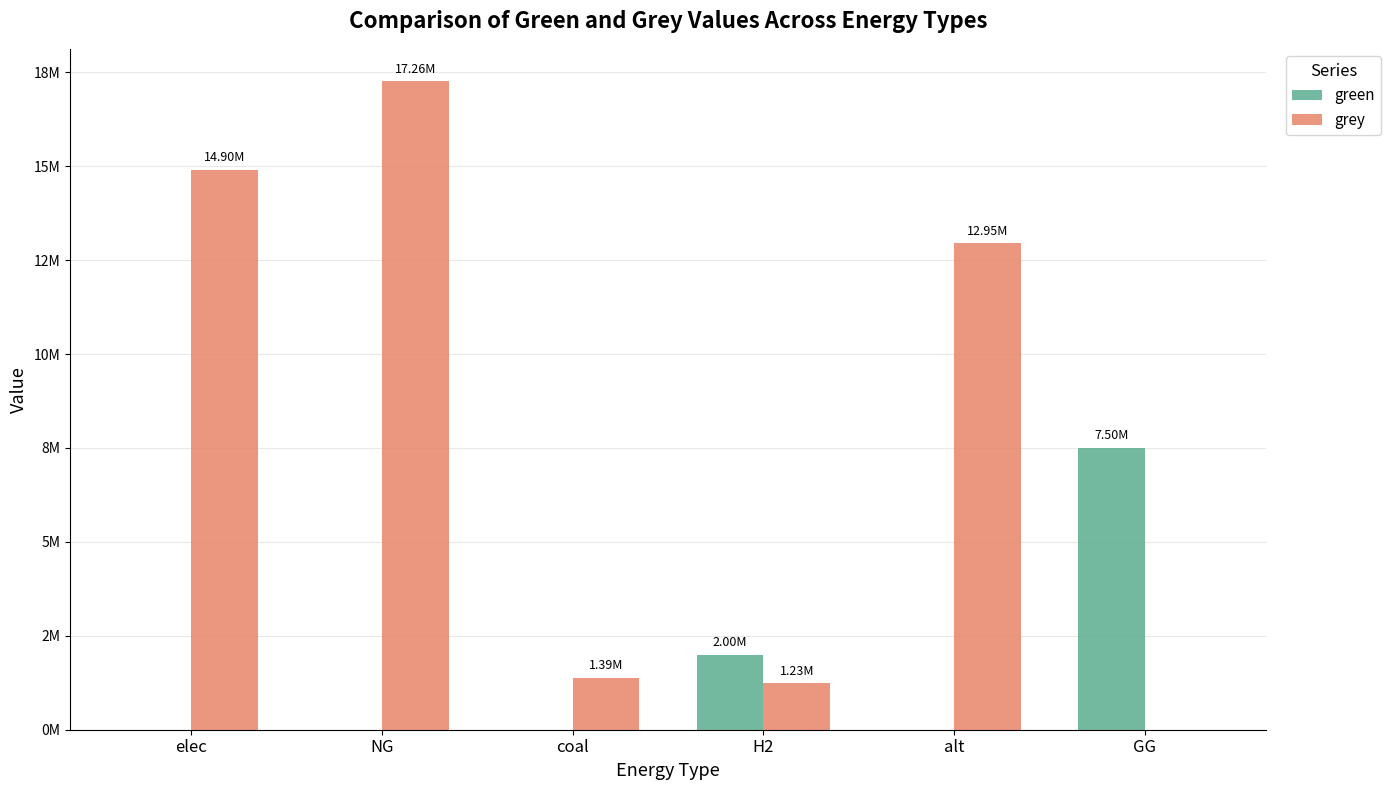

Are the bars horizontal?

No